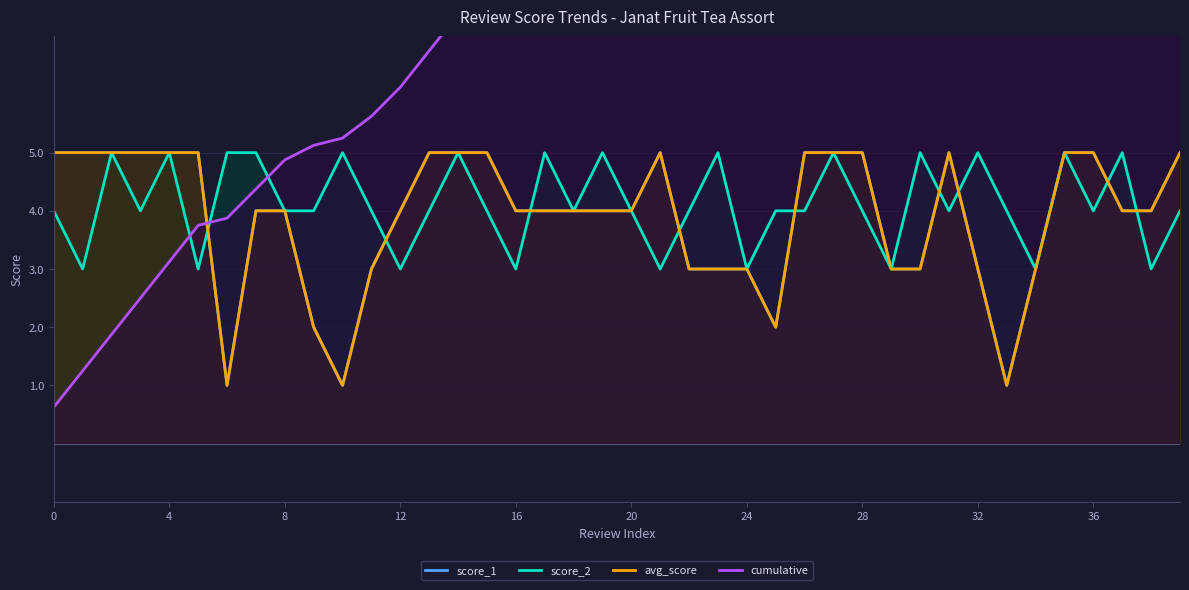

The value of score_2 at 14 is 8.8. True or false?

False